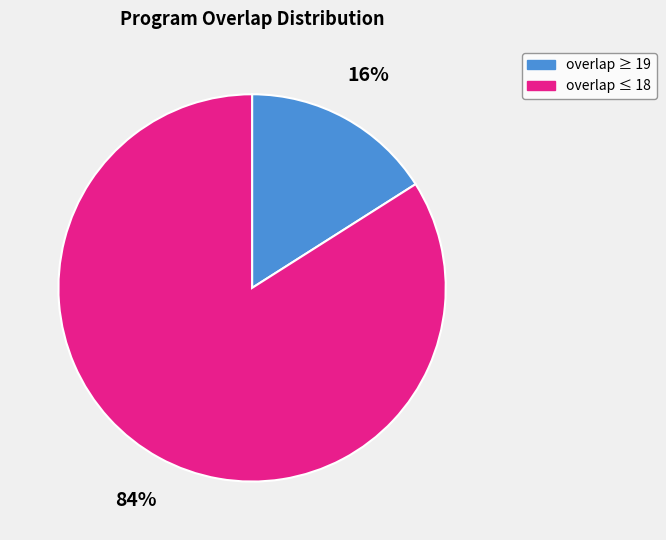

Count the number of slices in the pie.

2